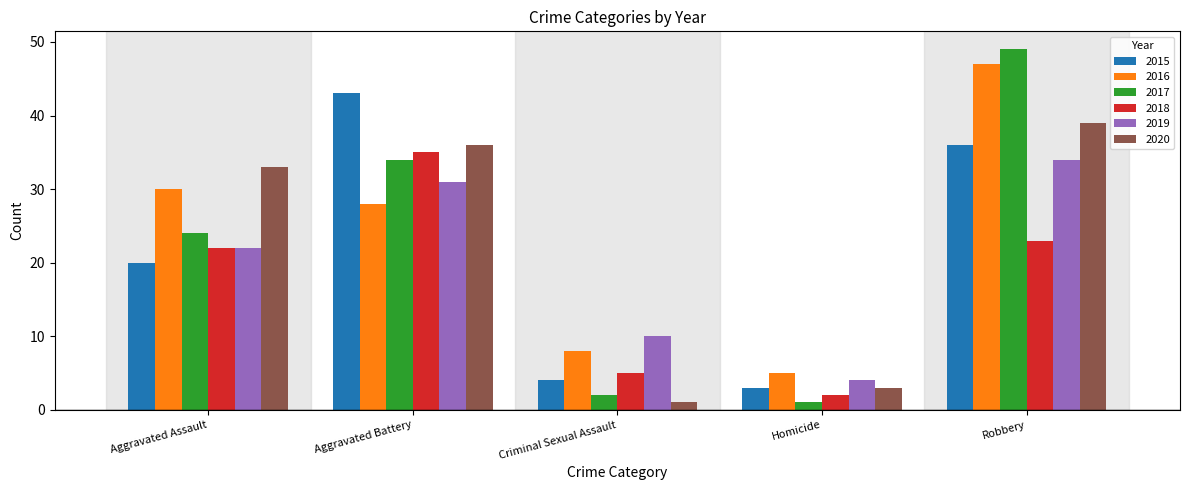

Reading left to right, transcribe all the data shown in this chart.

2015: Aggravated Assault=20	Aggravated Battery=43	Criminal Sexual Assault=4	Homicide=3	Robbery=36
2016: Aggravated Assault=30	Aggravated Battery=28	Criminal Sexual Assault=8	Homicide=5	Robbery=47
2017: Aggravated Assault=24	Aggravated Battery=34	Criminal Sexual Assault=2	Homicide=1	Robbery=49
2018: Aggravated Assault=22	Aggravated Battery=35	Criminal Sexual Assault=5	Homicide=2	Robbery=23
2019: Aggravated Assault=22	Aggravated Battery=31	Criminal Sexual Assault=10	Homicide=4	Robbery=34
2020: Aggravated Assault=33	Aggravated Battery=36	Criminal Sexual Assault=1	Homicide=3	Robbery=39